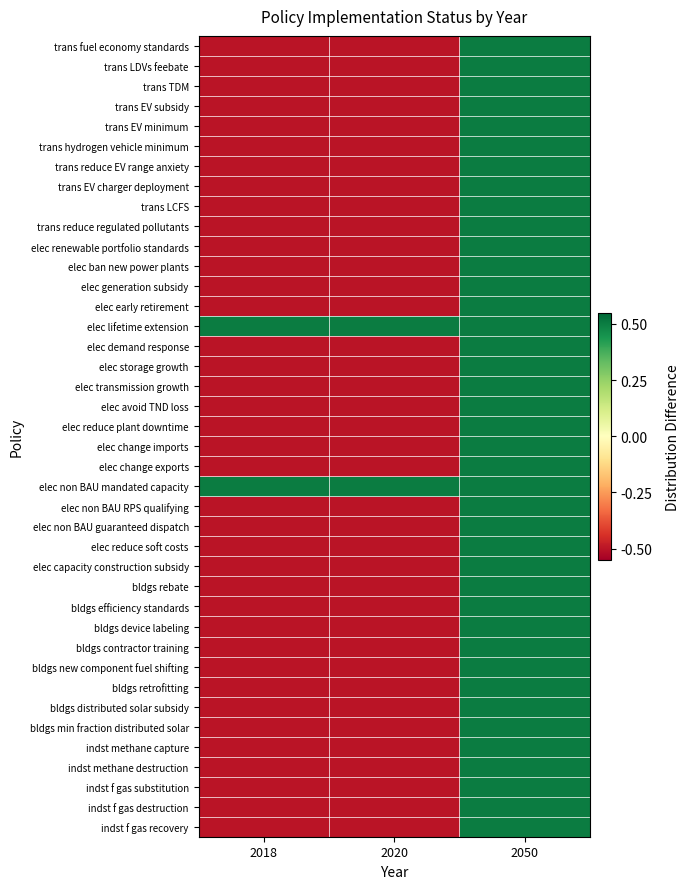

At how many categories does at least one series exceed 0?

3